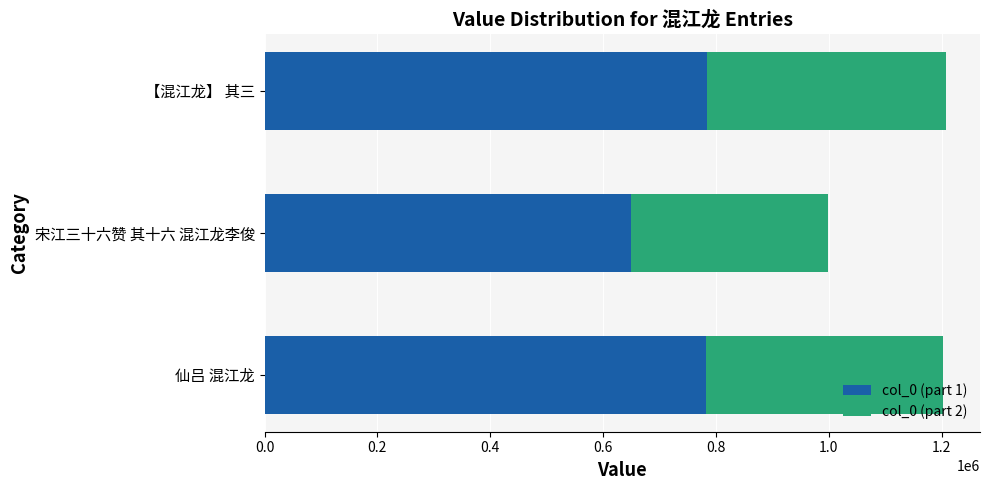

At which label is col_0 (part 1) closest to 716945?

仙吕 混江龙